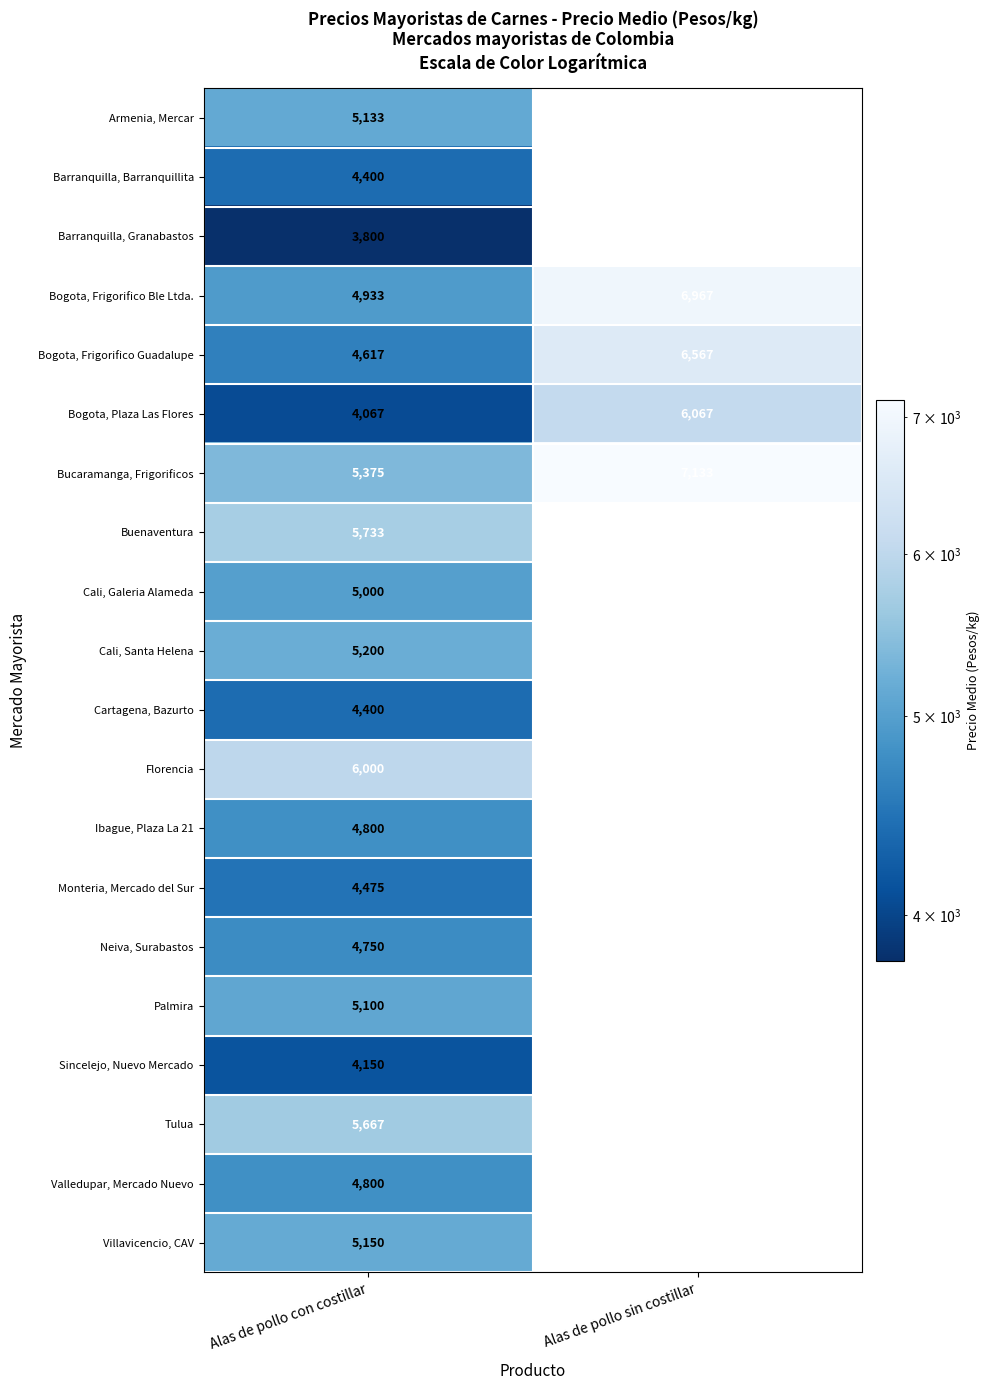

Is it true that Bogota, Plaza Las Flores equals 1575.7 at Alas de pollo con costillar?

False